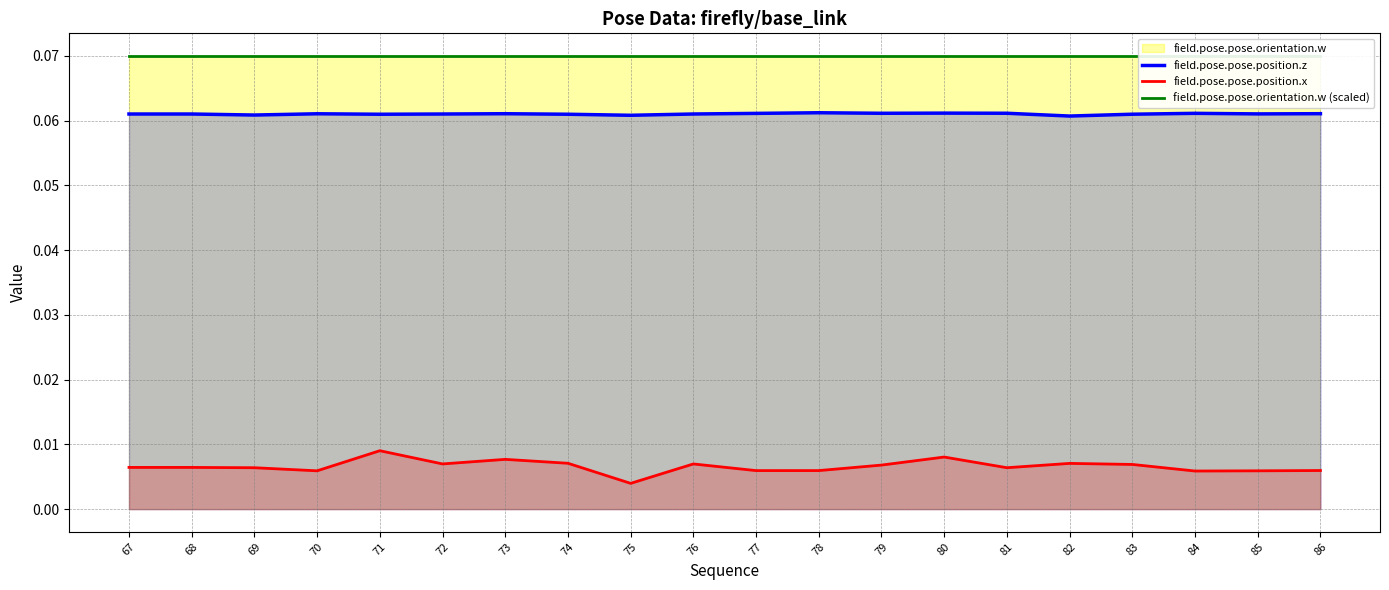

Reading left to right, what are all the values shown in this chart?

field.pose.pose.position.z: 67=0.1	68=0.1	69=0.1	70=0.1	71=0.1	72=0.1	73=0.1	74=0.1	75=0.1	76=0.1	77=0.1	78=0.1	79=0.1	80=0.1	81=0.1	82=0.1	83=0.1	84=0.1	85=0.1	86=0.1
field.pose.pose.position.x: 67=0.0	68=0.0	69=0.0	70=0.0	71=0.0	72=0.0	73=0.0	74=0.0	75=0.0	76=0.0	77=0.0	78=0.0	79=0.0	80=0.0	81=0.0	82=0.0	83=0.0	84=0.0	85=0.0	86=0.0
field.pose.pose.orientation.w (scaled): 67=0.1	68=0.1	69=0.1	70=0.1	71=0.1	72=0.1	73=0.1	74=0.1	75=0.1	76=0.1	77=0.1	78=0.1	79=0.1	80=0.1	81=0.1	82=0.1	83=0.1	84=0.1	85=0.1	86=0.1